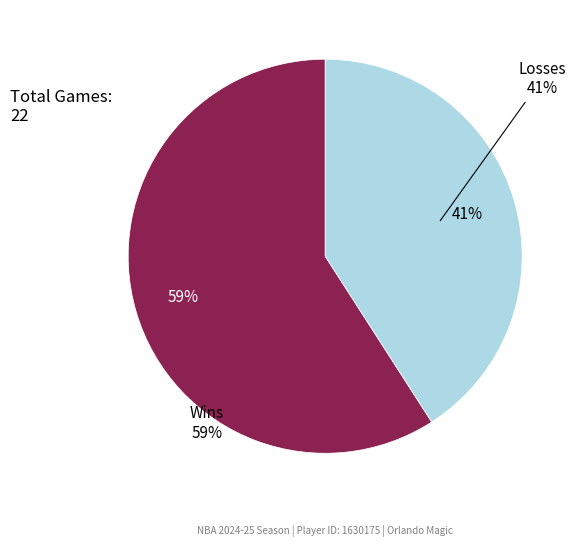

How many segments does this pie chart have?

2